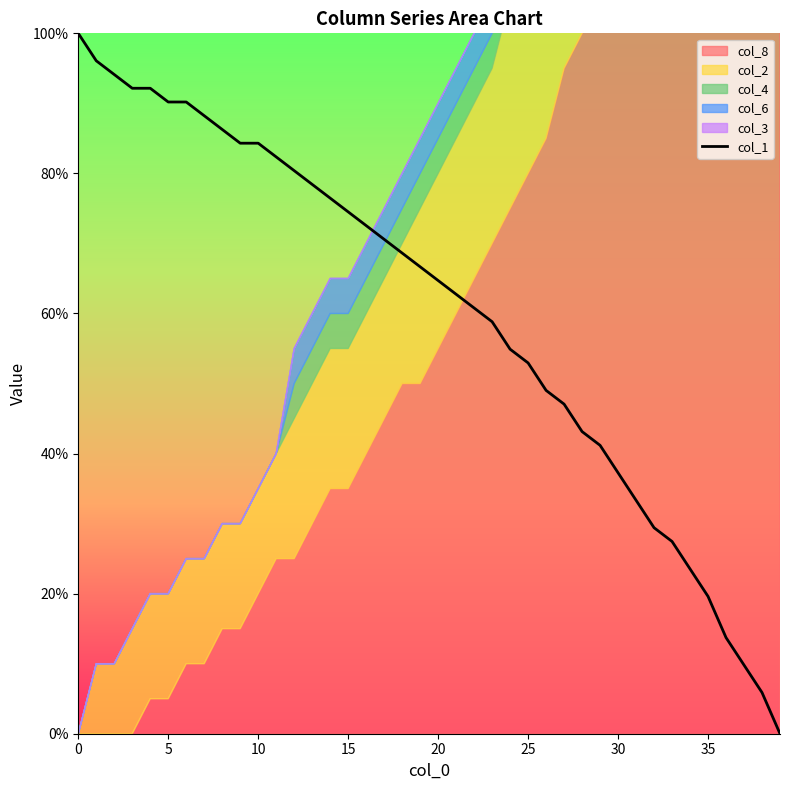

Reading left to right, list all the values displayed in this chart.

100.0	96.1	94.1	92.2	92.2	90.2	90.2	88.2	86.3	84.3	84.3	82.4	80.4	78.4	76.5	74.5	72.5	70.6	68.6	66.7	64.7	62.7	60.8	58.8	54.9	52.9	49.0	47.1	43.1	41.2	37.3	33.3	29.4	27.5	23.5	19.6	13.7	9.8	5.9	0.0